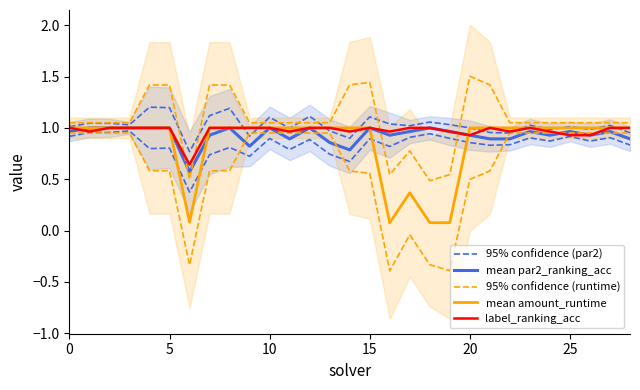

Is it true that 95% confidence (runtime) equals -0.7 at 16?

False